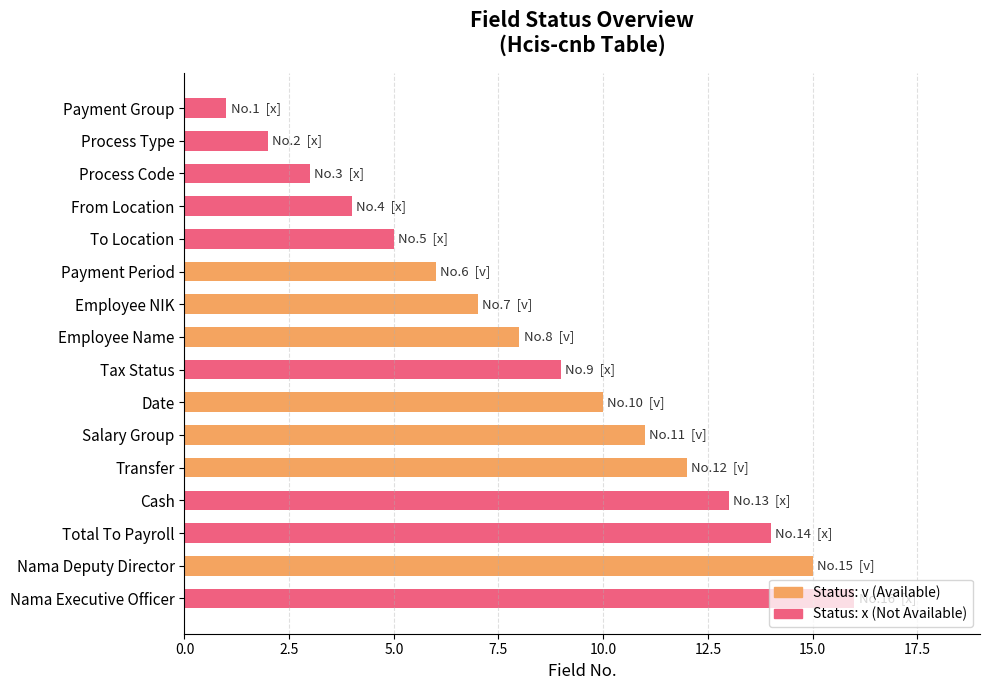

Reading left to right, what are all the values shown in this chart?

x_status: 1	2	3	4	5	6	7	8	9	10	11	12	13	14	15	16
v_count: 0	0	0	0	0	1	1	1	0	1	1	1	0	0	1	0